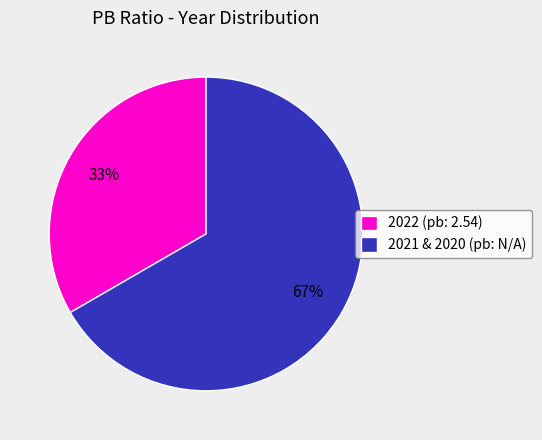

The 2022 (pb: 2.54) slice represents 19% of the pie. True or false?

False